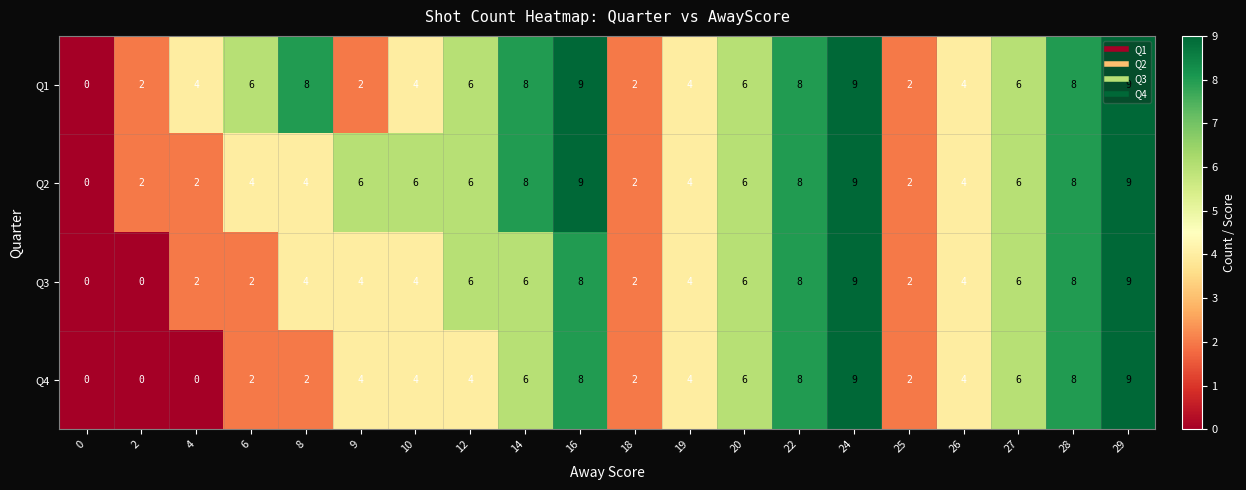

What is the average value of the Q4 series?

4